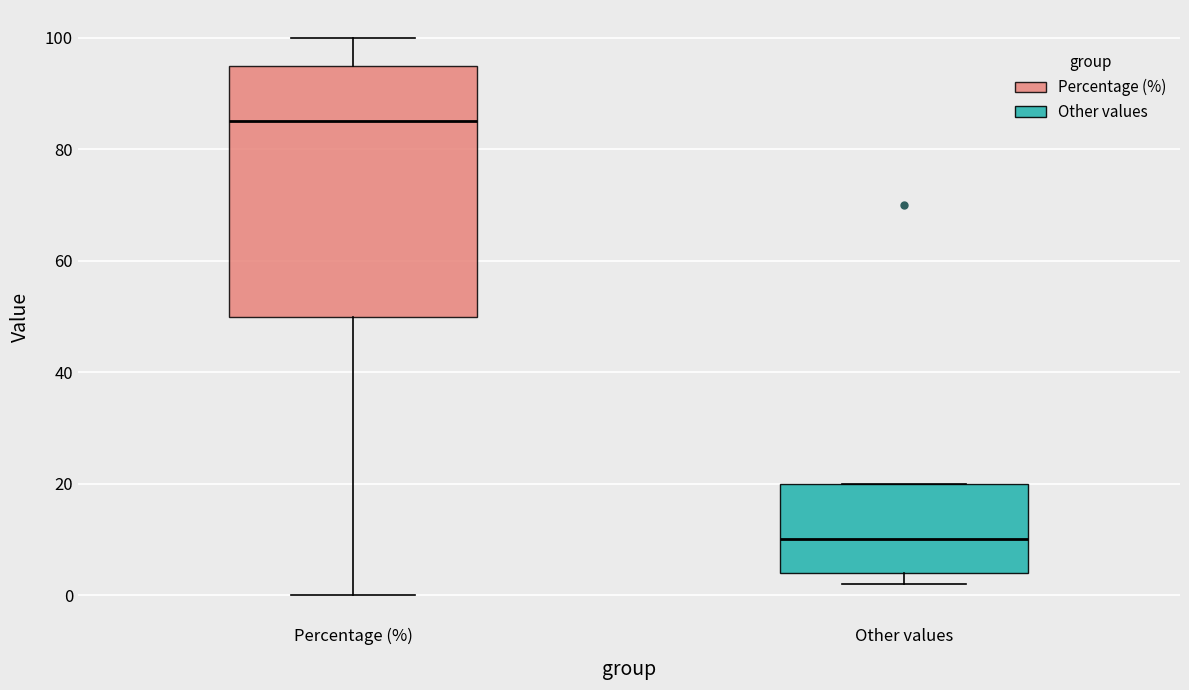

Reading left to right, transcribe this box plot: for each box, give where its median line is, the range the box spans, and where its two whiskers end, as read against the y-axis. The values are not printed on the chart, so give them approximately, as read against the axis.

Percentage (%): median 86, box 50 to 96, whiskers 0 to 100
Other values: median 10, box 4 to 20, whiskers 2 to 20